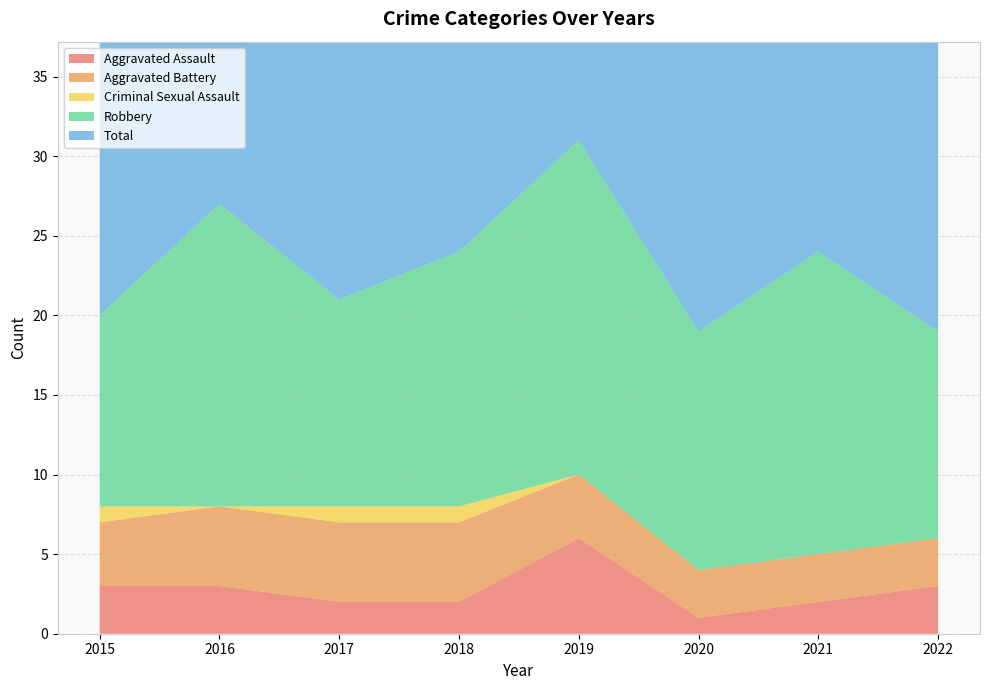

Reading right to left, list all the values displayed in this chart.

Aggravated Assault: 2022=3	2021=2	2020=1	2019=6	2018=2	2017=2	2016=3	2015=3
Aggravated Battery: 2022=3	2021=3	2020=3	2019=4	2018=5	2017=5	2016=5	2015=4
Criminal Sexual Assault: 2022=0	2021=0	2020=0	2019=0	2018=1	2017=1	2016=0	2015=1
Robbery: 2022=13	2021=19	2020=15	2019=21	2018=16	2017=13	2016=19	2015=12
Total: 2022=19	2021=24	2020=19	2019=31	2018=24	2017=21	2016=27	2015=20